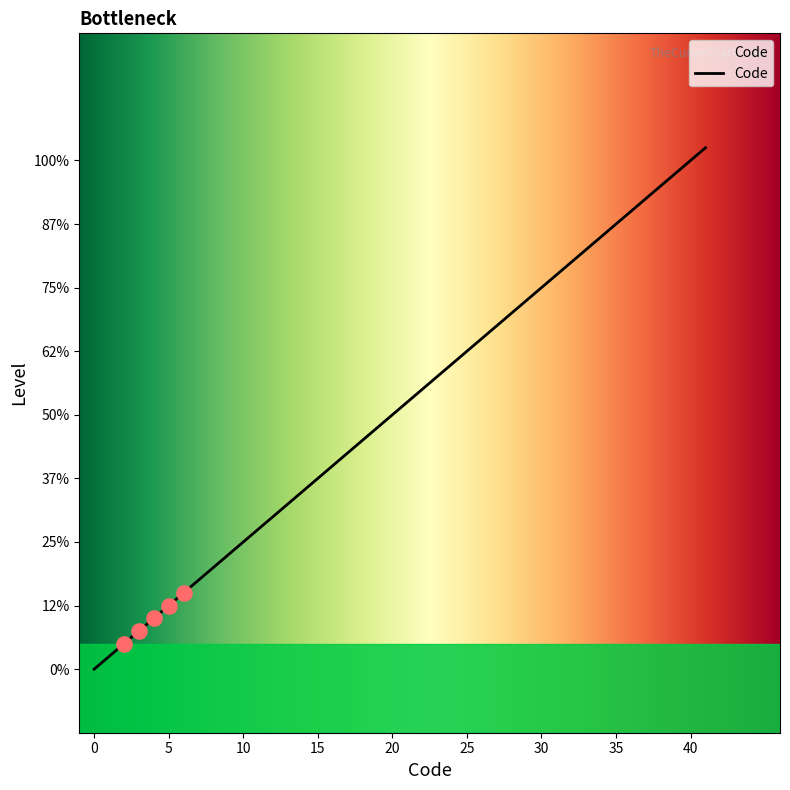

Between 5 and 41, which is larger?

41